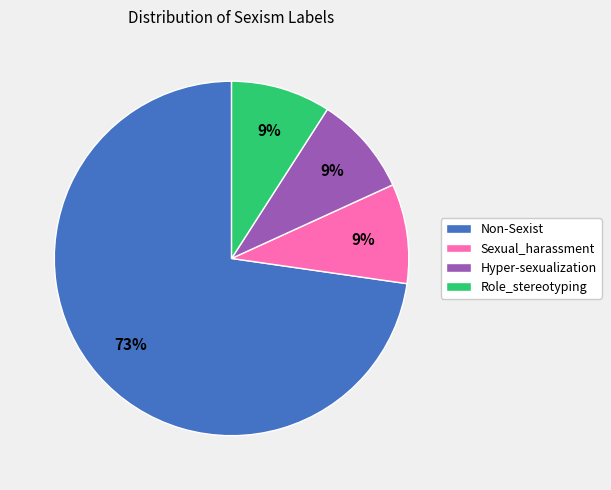

What is the largest slice in the pie chart?

Non-Sexist